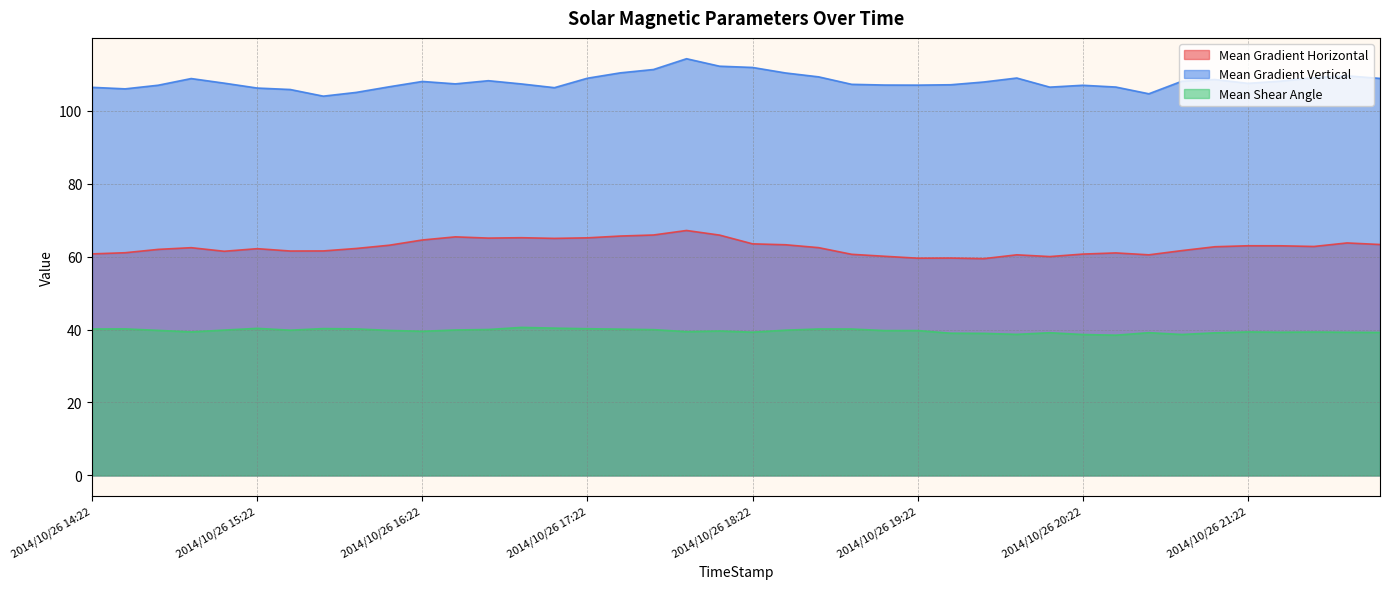

What is the sum of all Mean Gradient Vertical values?

4319.4